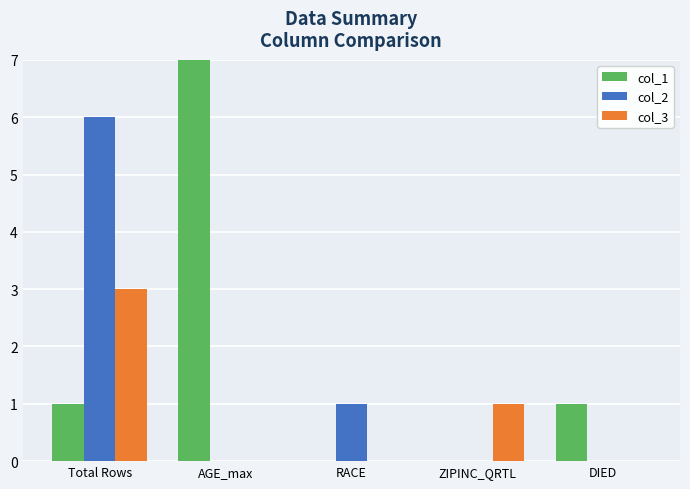

True or false: col_2 has a value of -3 at DIED.

False